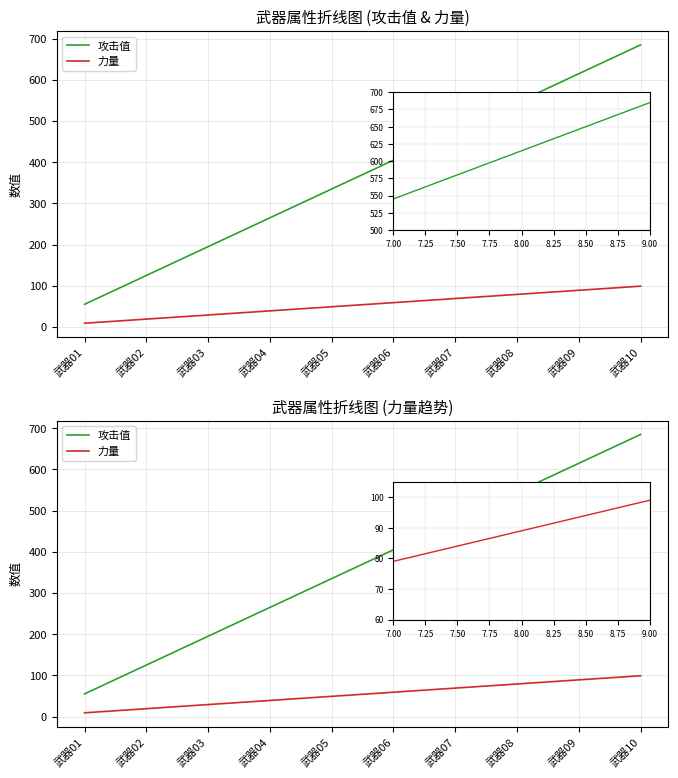

What is the approximate value of 力量 at 武器03, to the nearest 5?

30